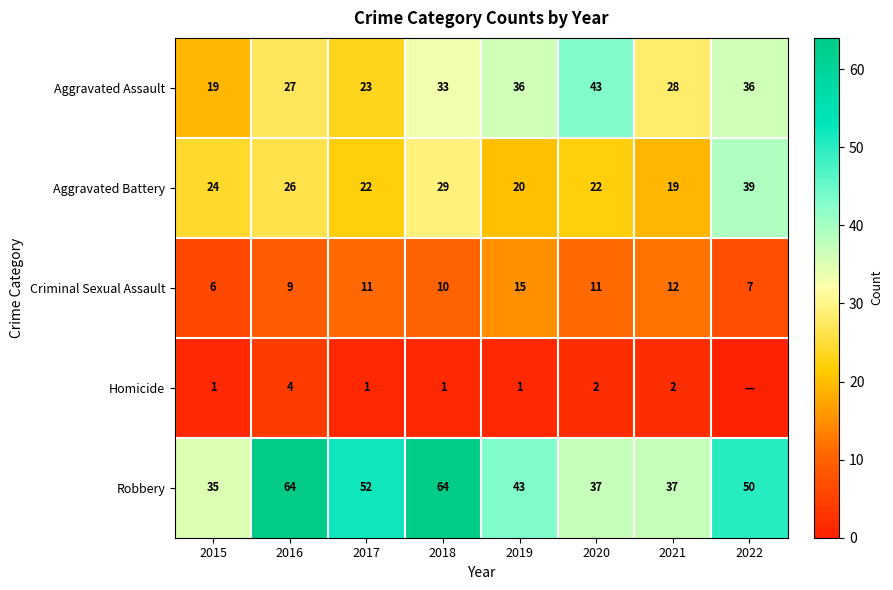

Is the value of Aggravated Battery at 2019 greater than the value of Aggravated Assault at 2017?

No